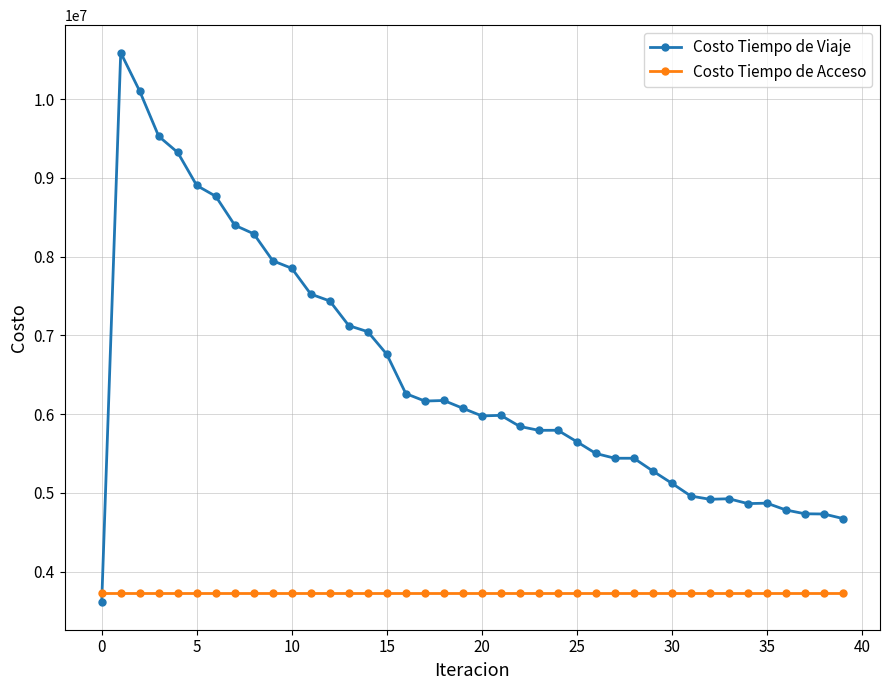

Count the number of categories in the chart.

40